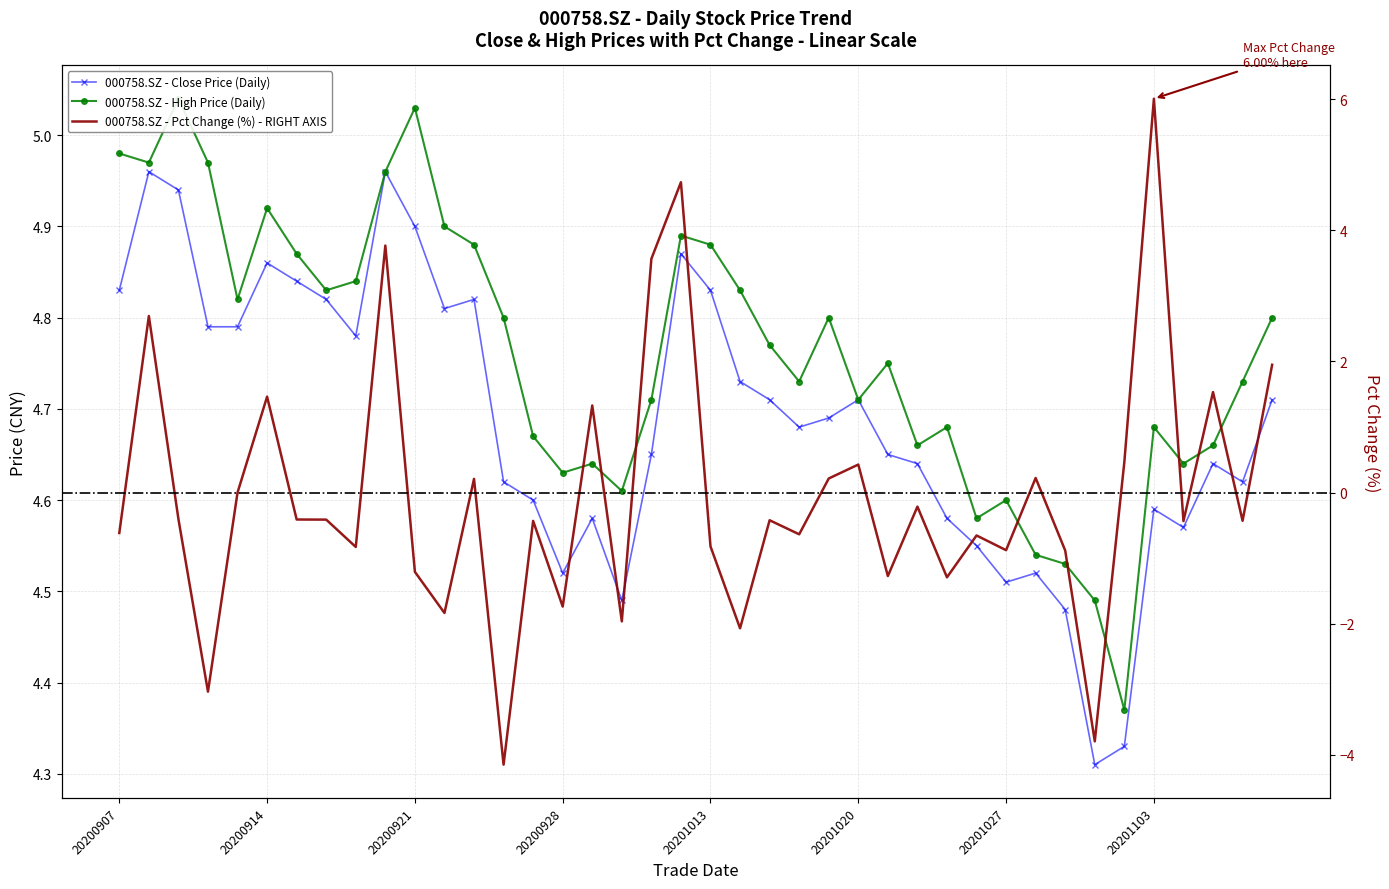

True or false: high has more than 1 interior local peaks.

True